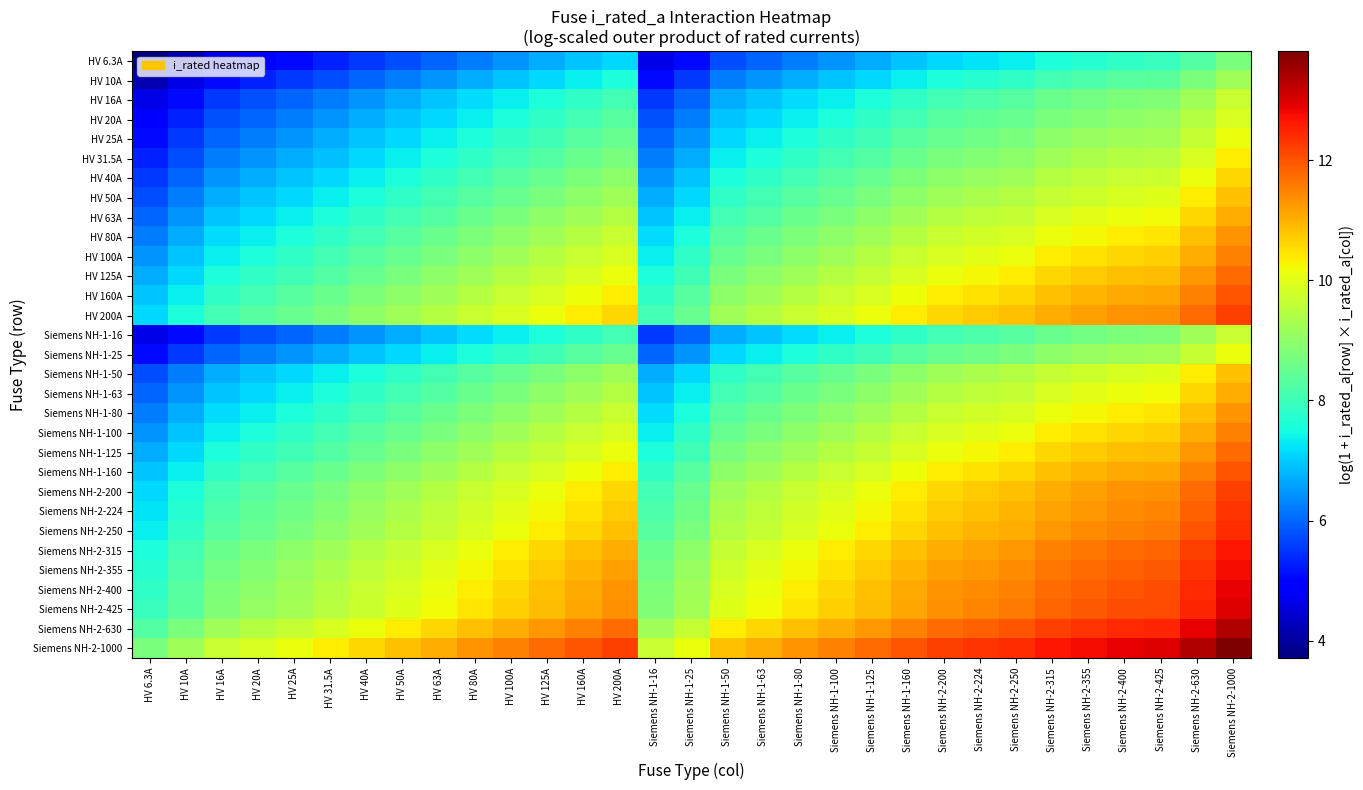

Rank the series by their maximum value, from highest to lowest.

Siemens NH-2-1000, Siemens NH-2-630, Siemens NH-2-425, Siemens NH-2-400, Siemens NH-2-355, Siemens NH-2-315, Siemens NH-2-250, Siemens NH-2-224, HV 200A, Siemens NH-2-200, HV 160A, Siemens NH-1-160, HV 125A, Siemens NH-1-125, HV 100A, Siemens NH-1-100, HV 80A, Siemens NH-1-80, HV 63A, Siemens NH-1-63, HV 50A, Siemens NH-1-50, HV 40A, HV 31.5A, HV 25A, Siemens NH-1-25, HV 20A, HV 16A, Siemens NH-1-16, HV 10A, HV 6.3A